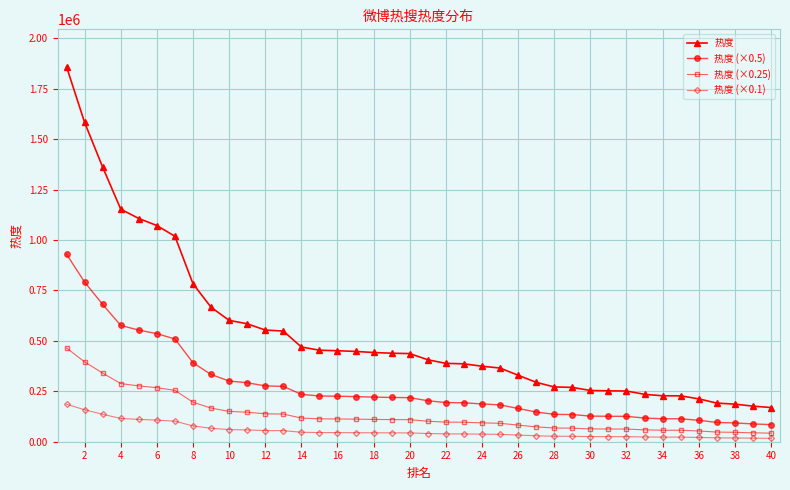

What is the value of the 热度 point at the 10th from the left?

601752.0